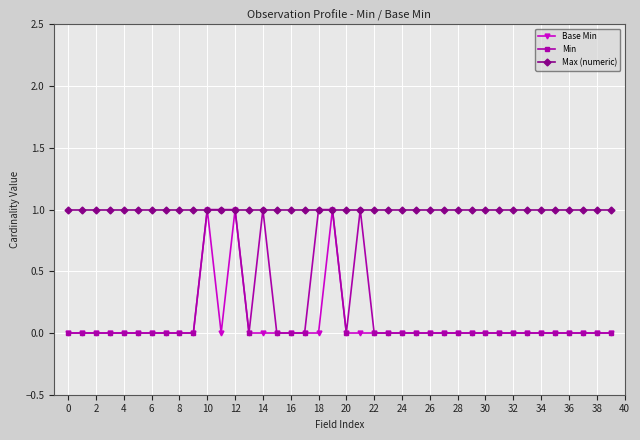

How many data points does each series have?

40